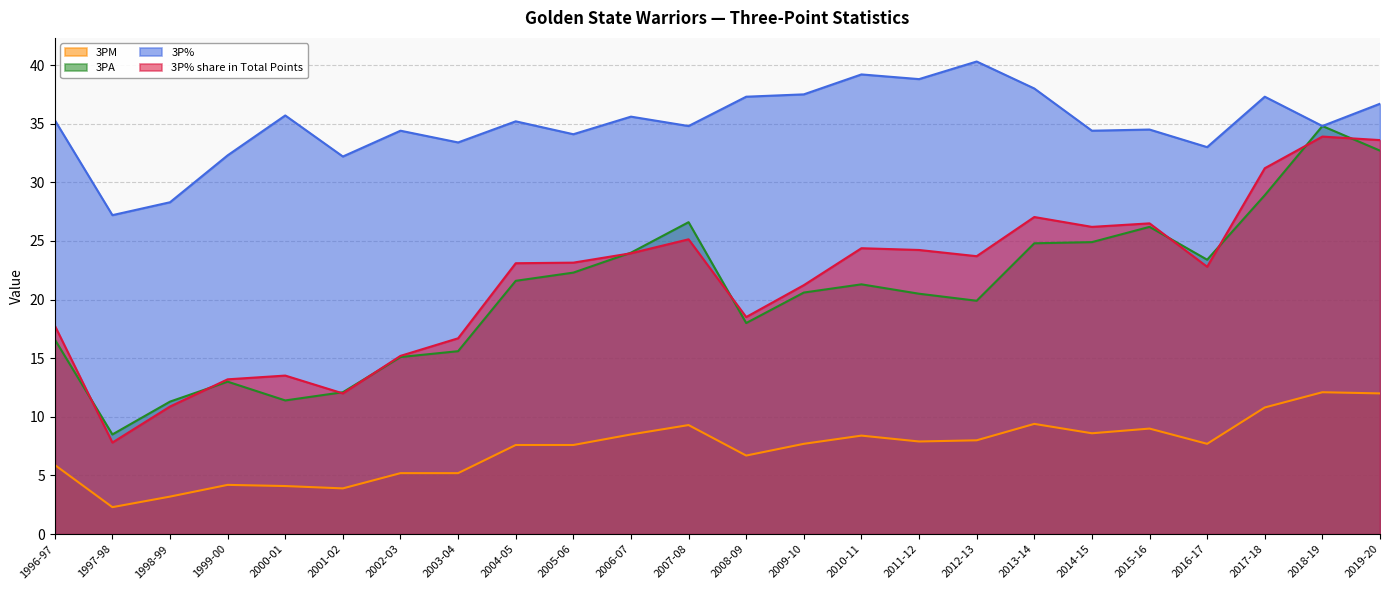

What is the label of the 22nd point from the left?

2017-18